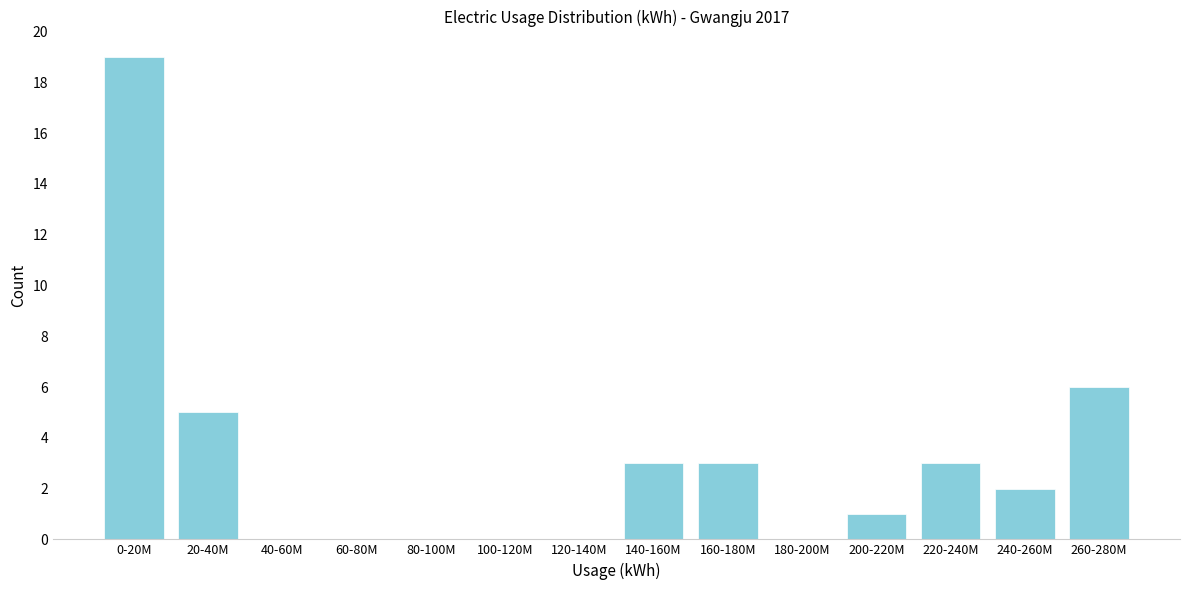

Reading right to left, transcribe all the data shown in this chart.

260-280M=6	240-260M=2	220-240M=3	200-220M=1	180-200M=0	160-180M=3	140-160M=3	120-140M=0	100-120M=0	80-100M=0	60-80M=0	40-60M=0	20-40M=5	0-20M=19